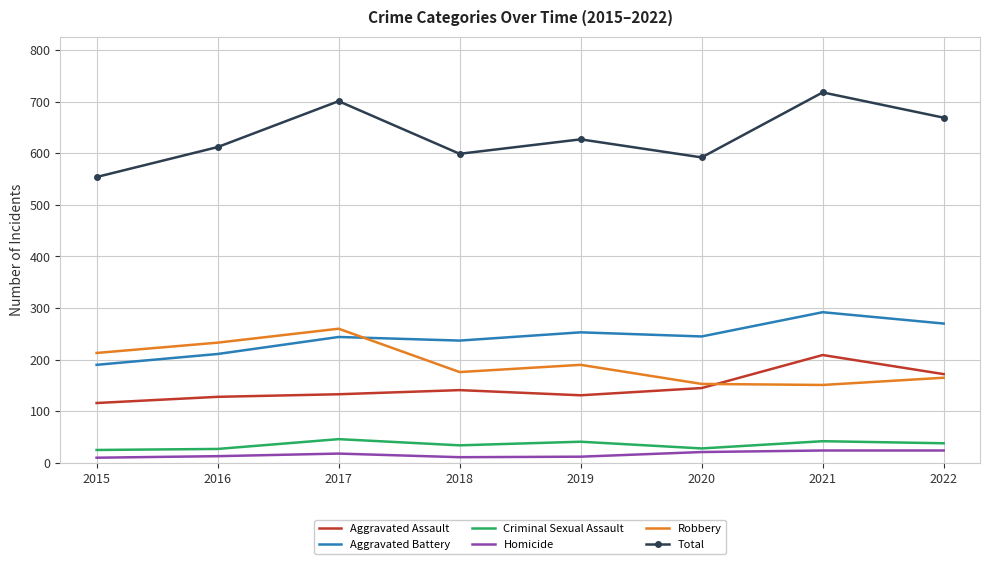

What is the sum of the Robbery values at 2017 and 2018?

436